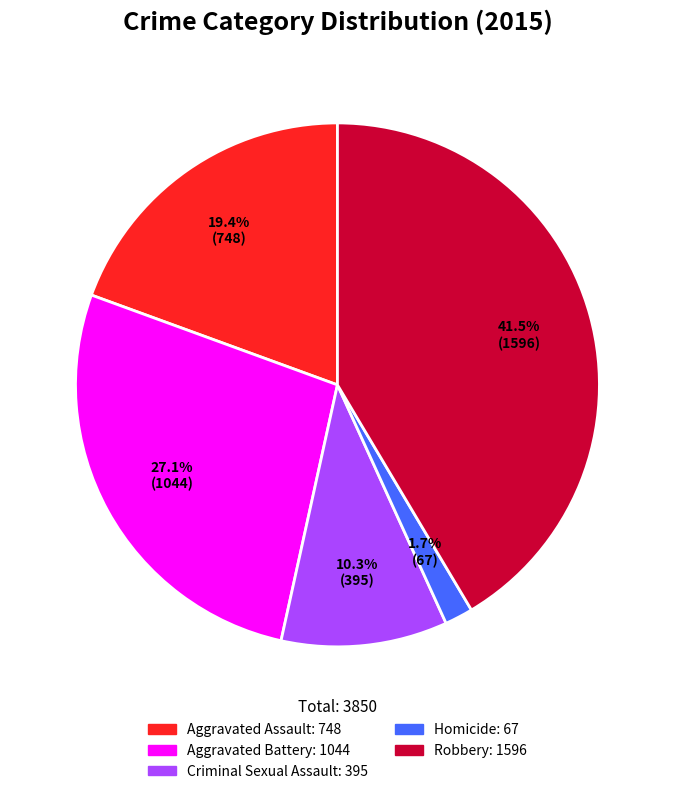

Does any single category account for the majority?

No